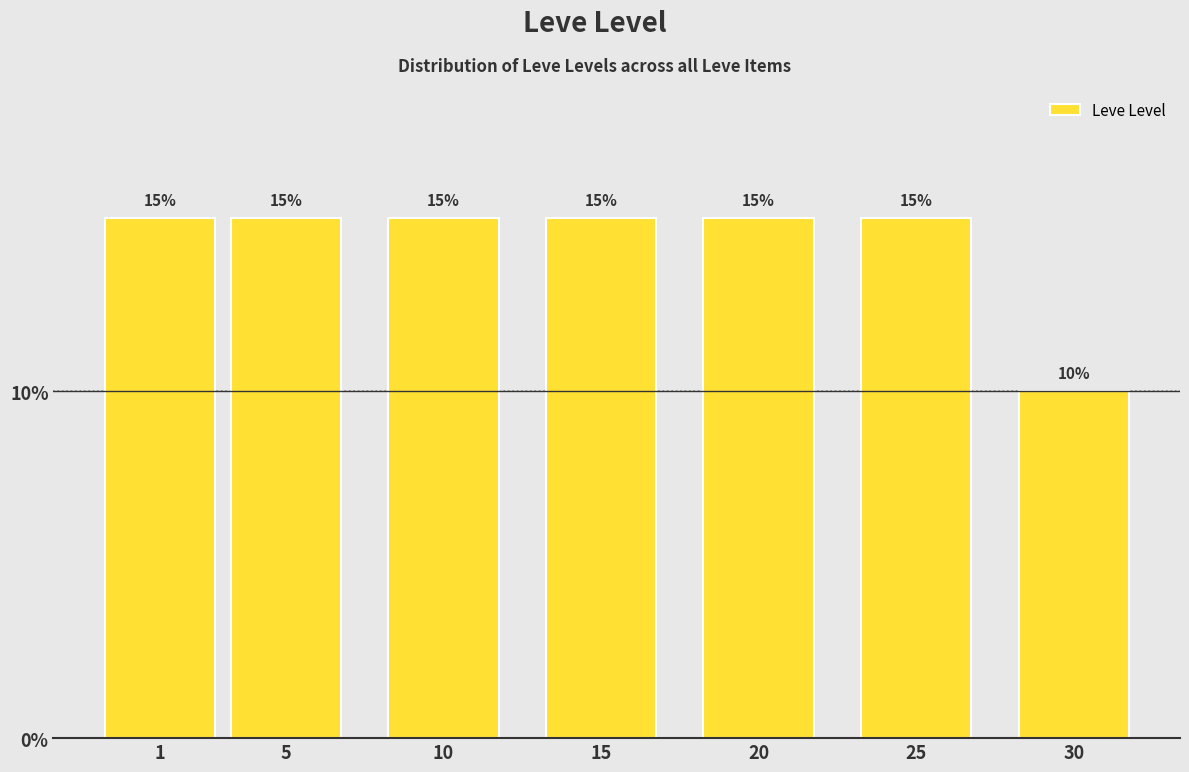

Reading left to right, extract all data points from this chart.

15	15	15	15	15	15	10